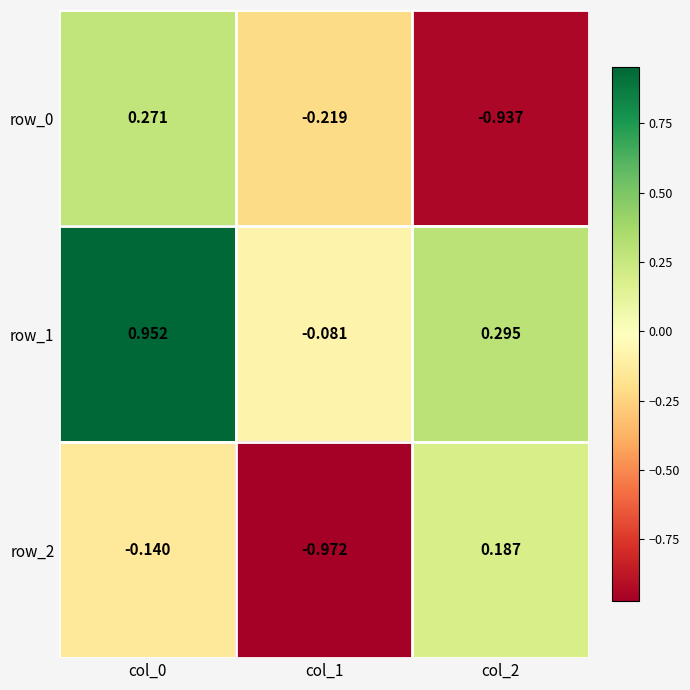

What is the difference between the row_2 values at col_2 and col_1?

1.2